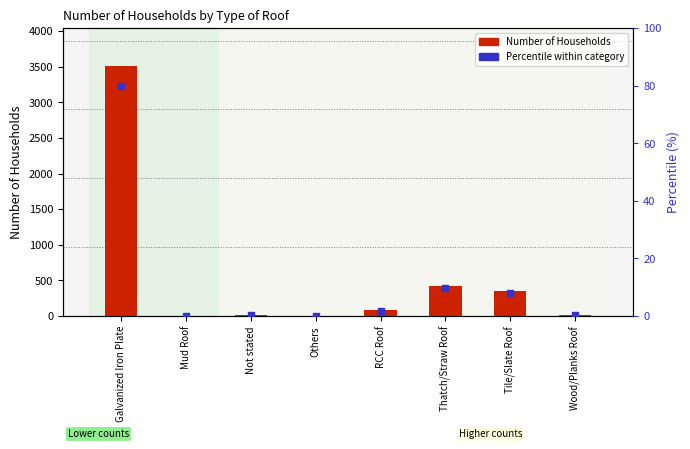

At which category is the sum across all series the highest?

Galvanized Iron Plate